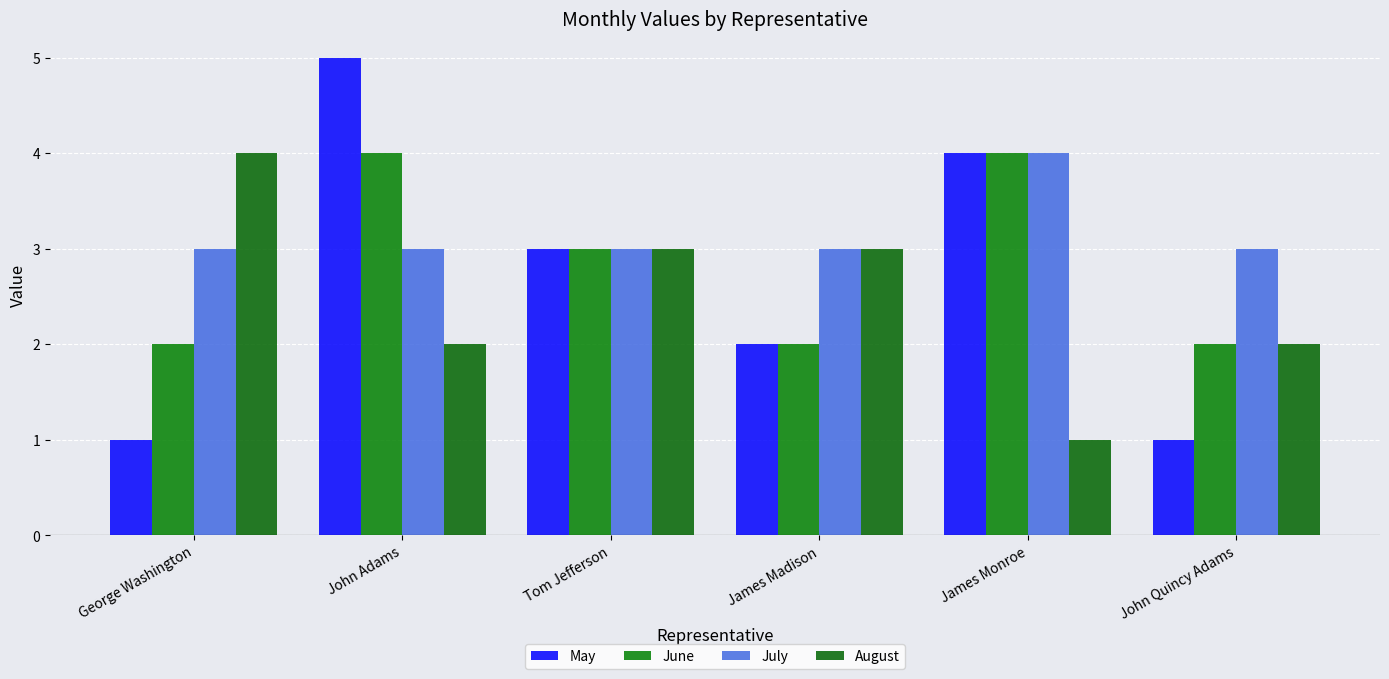

What value does the May series have at George Washington?

1